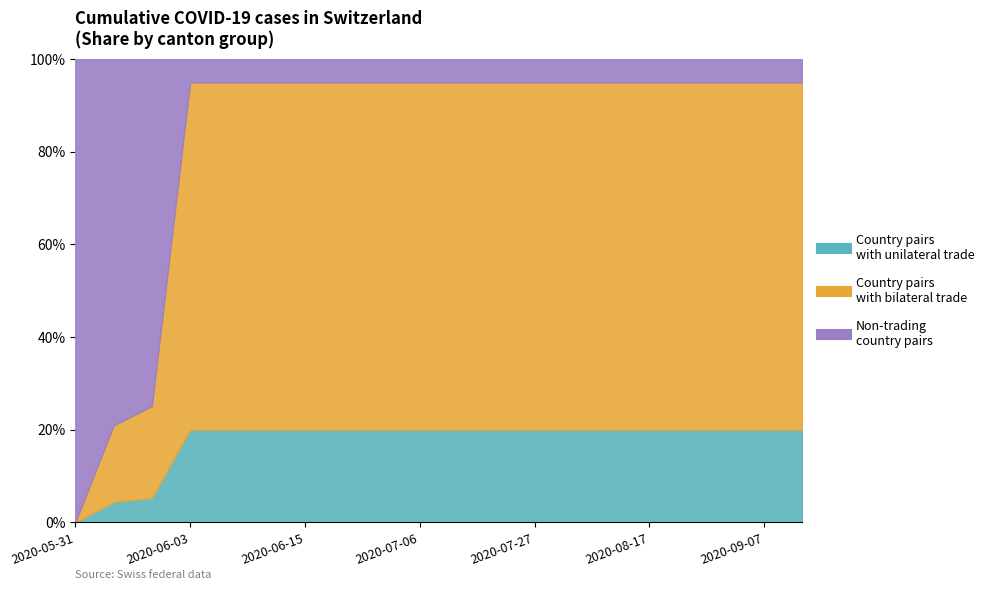

Does the chart display data point markers on the line(s)?

No